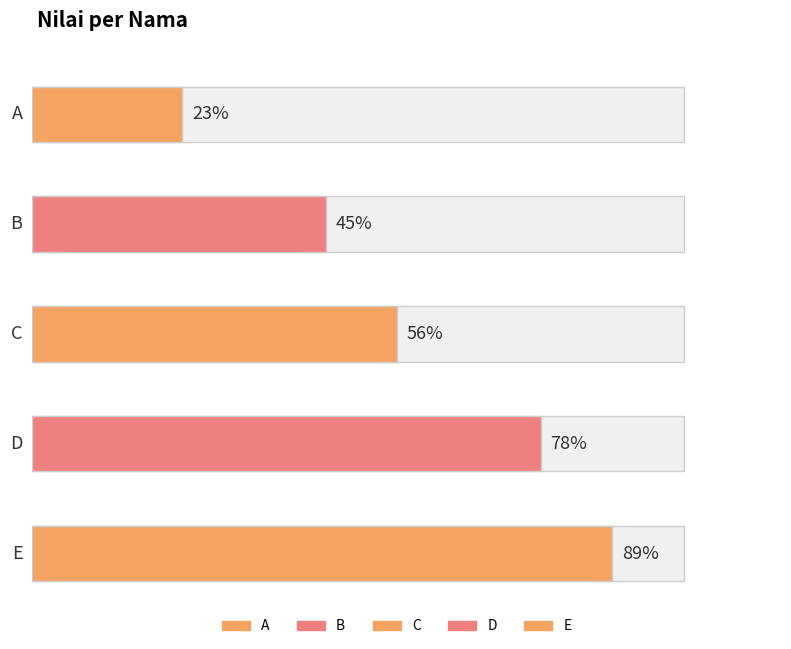

How many series are shown in this chart?

1